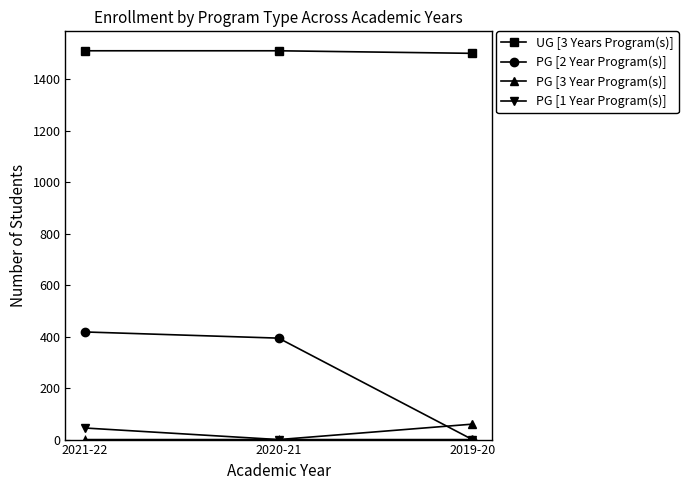

What is the average value of the UG [3 Years Program(s)] series?

1507